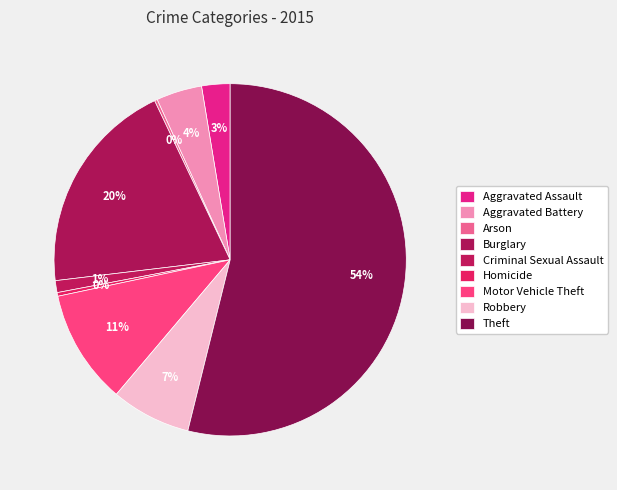

Which has a higher value, Theft or Homicide?

Theft